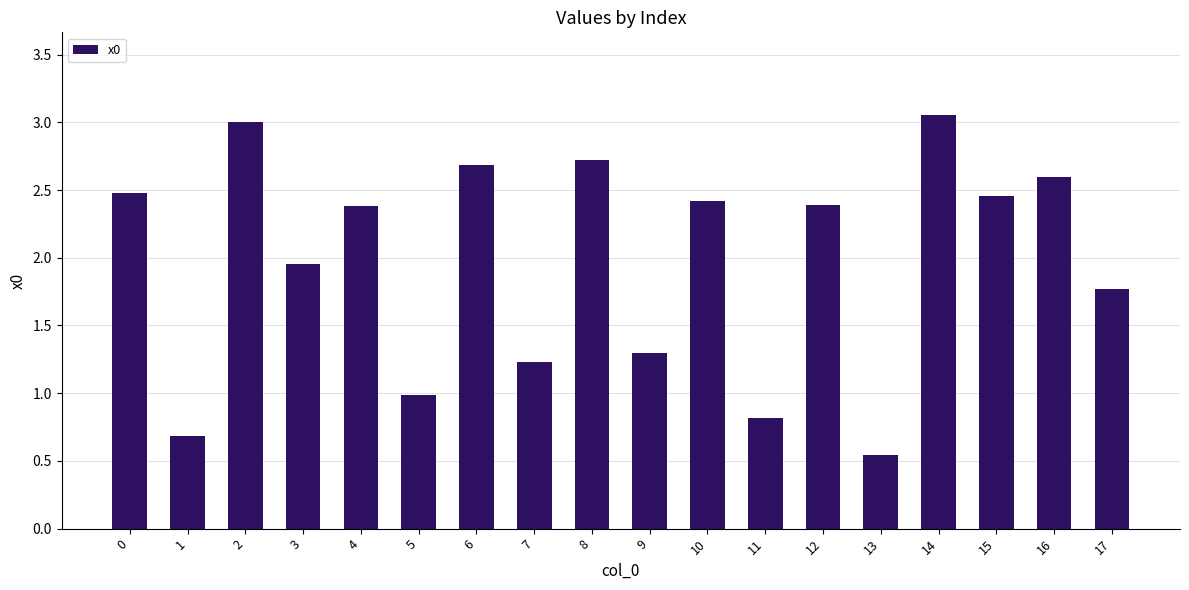

What is the difference between the values at 0 and 14?

0.6